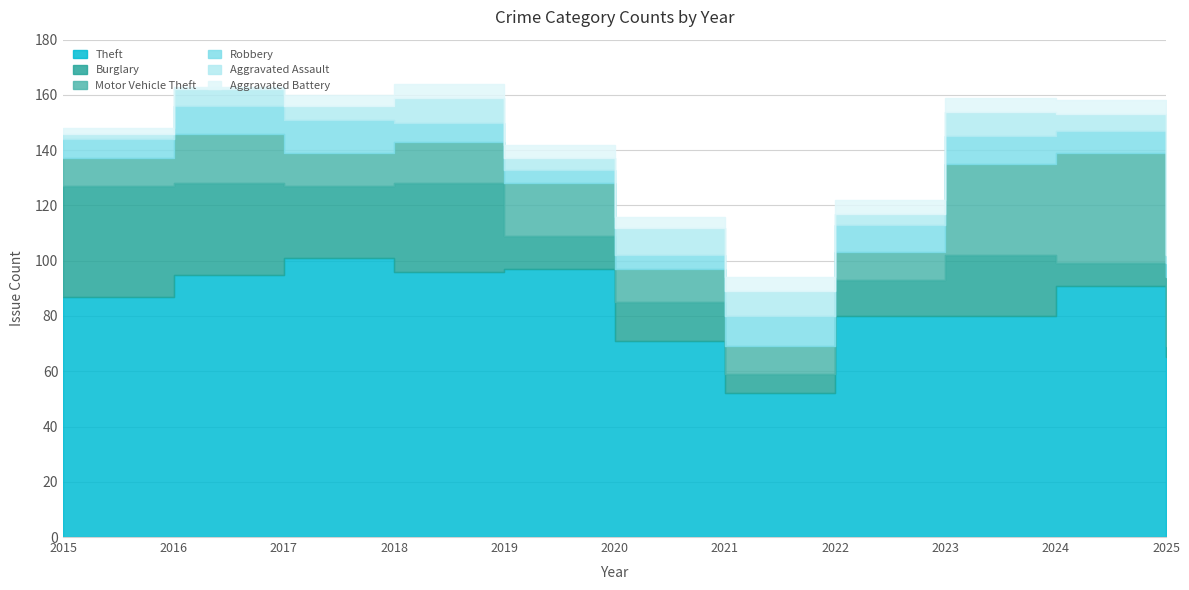

What is the approximate value of Theft at 2018?

96